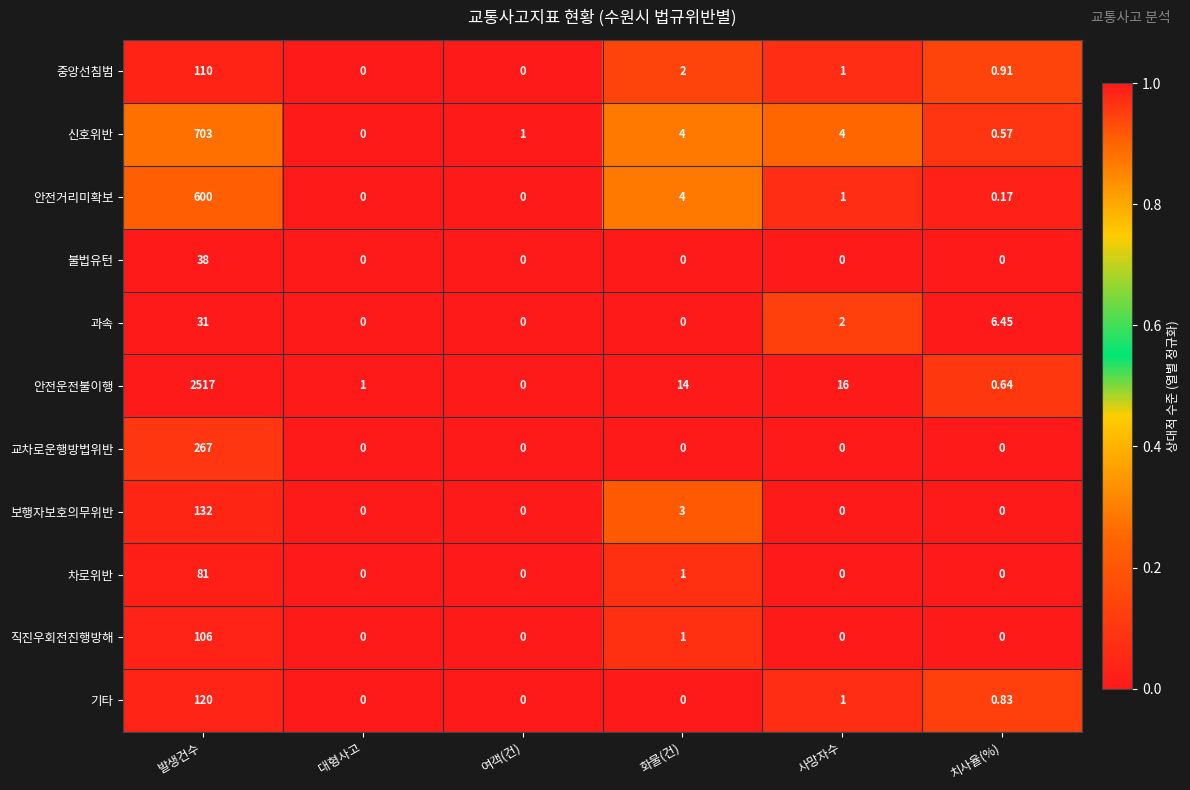

At which category is the sum across all series the highest?

발생건수